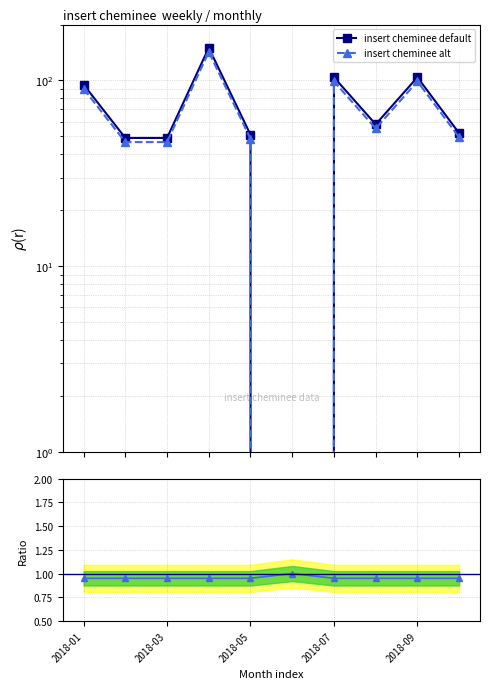

True or false: insert cheminee default and insert cheminee alt cross at least once.

True